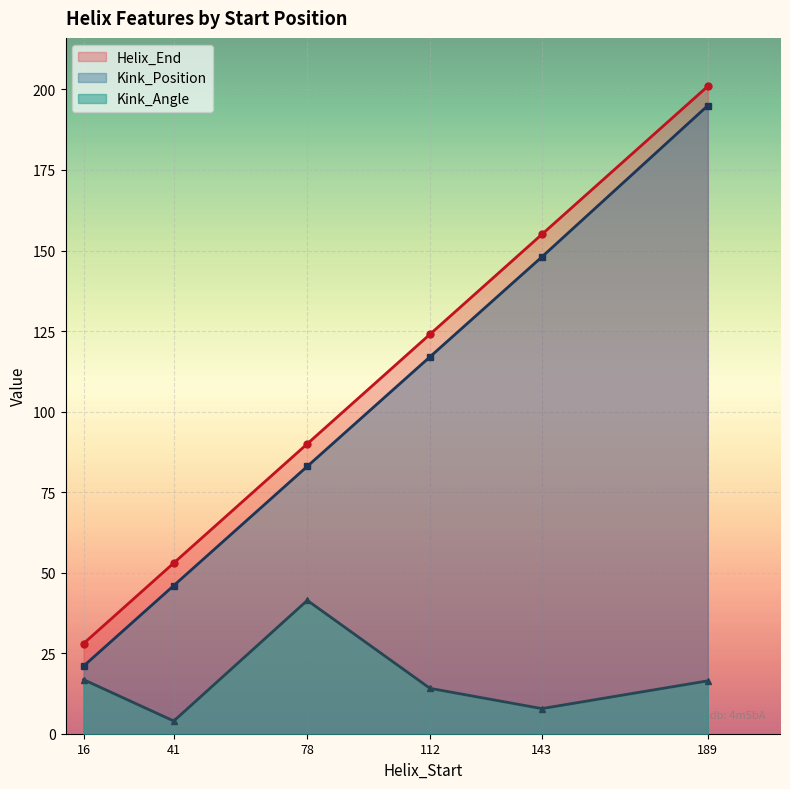

True or false: Helix_End has more than 2 interior local peaks.

False